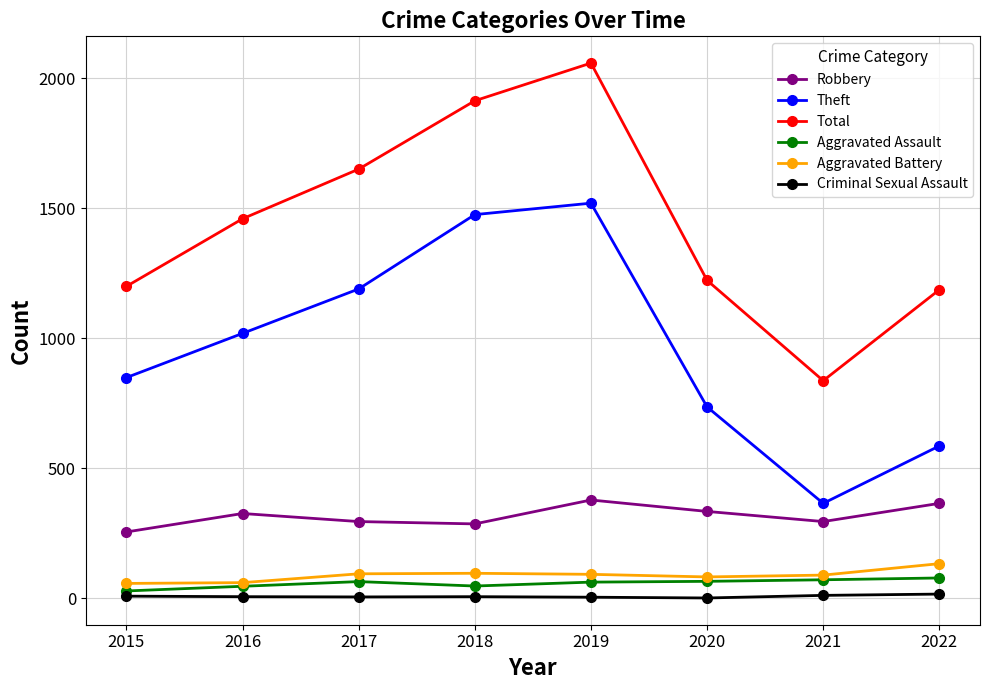

Is it true that Robbery equals 447 at 2015?

False